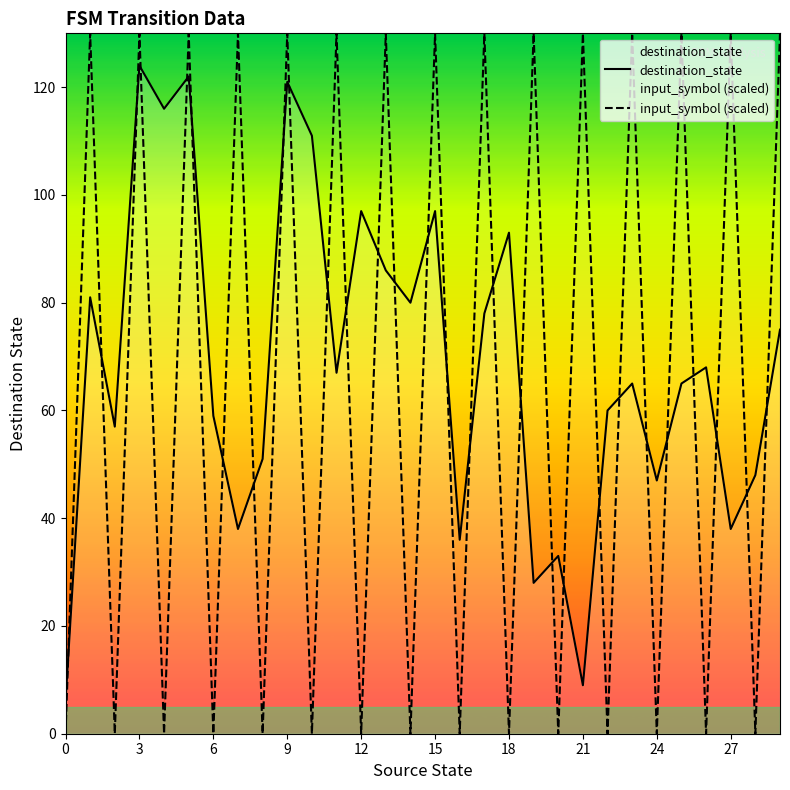

Rank the series by their maximum value, from lowest to highest.

destination_state, input_symbol (scaled)